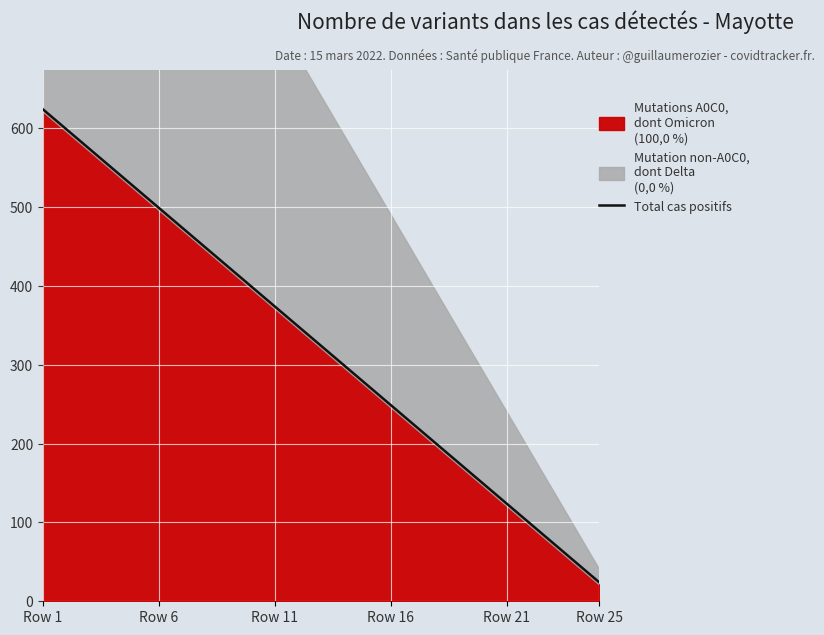

What is the highest value of the Total cas positifs series?

624